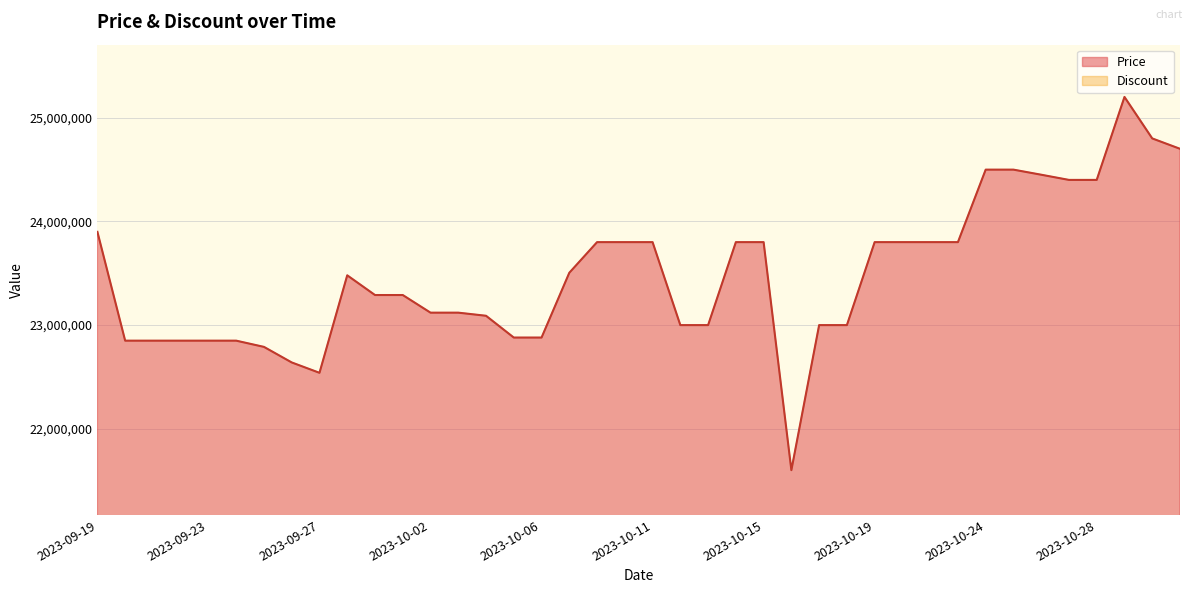

Reading left to right, transcribe all the data shown in this chart.

23899000	22850000	22850000	22850000	22850000	22850000	22790000	22640000	22540000	23480000	23290000	23290000	23120000	23120000	23090000	22880000	22880000	23504600	23800000	23800000	23800000	23000000	23000000	23800000	23800000	21601620	23000000	23000000	23800000	23800000	23800000	23800000	24499000	24499000	24450000	24400000	24400000	25200000	24800000	24700000